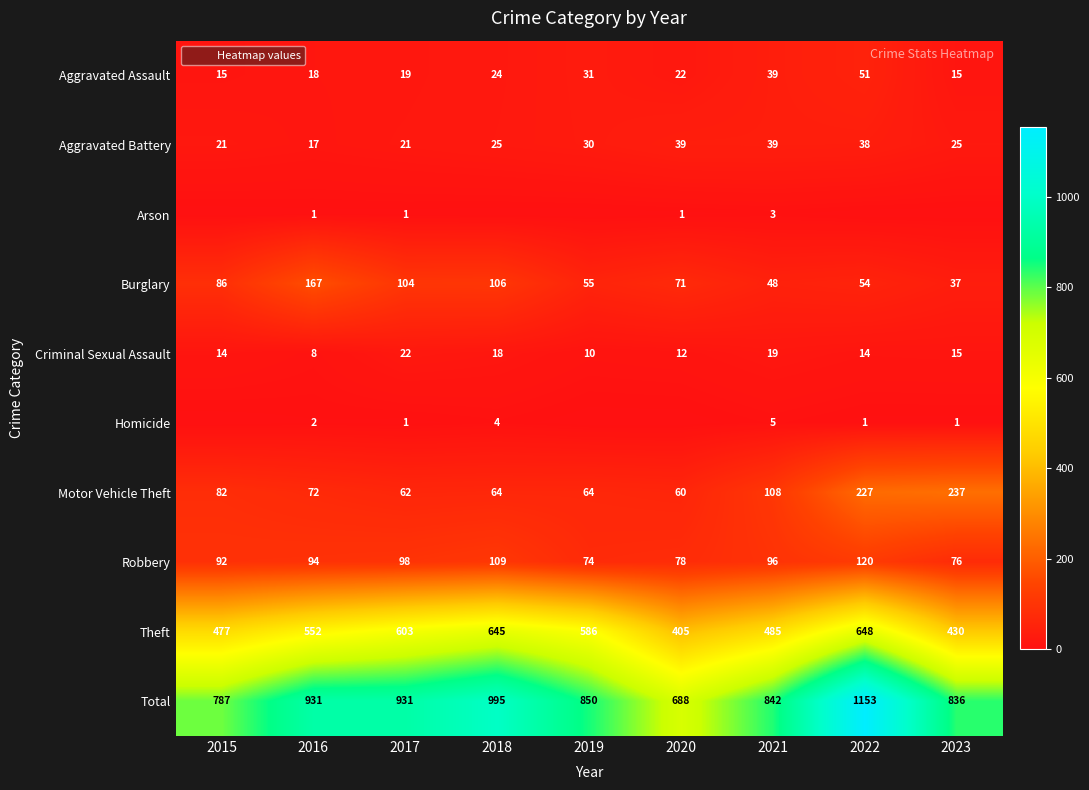

What is the sum of all Theft values?

4831